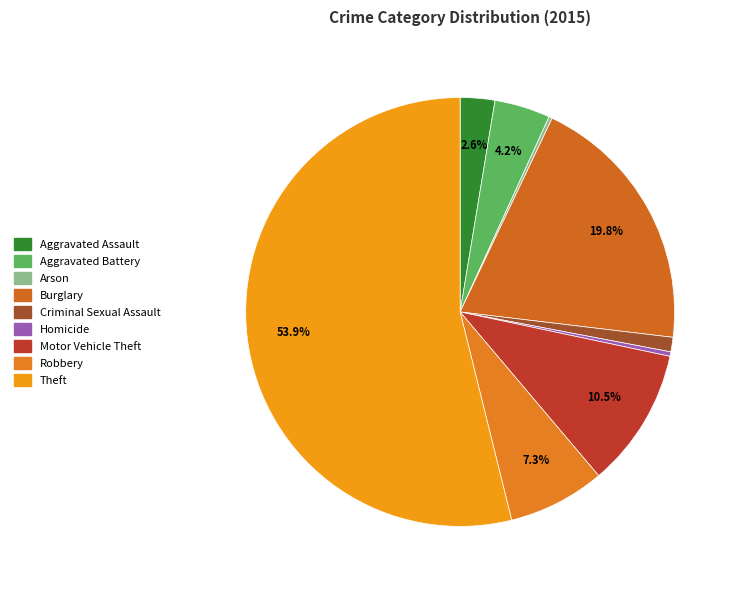

True or false: Robbery accounts for 7% of the total.

True